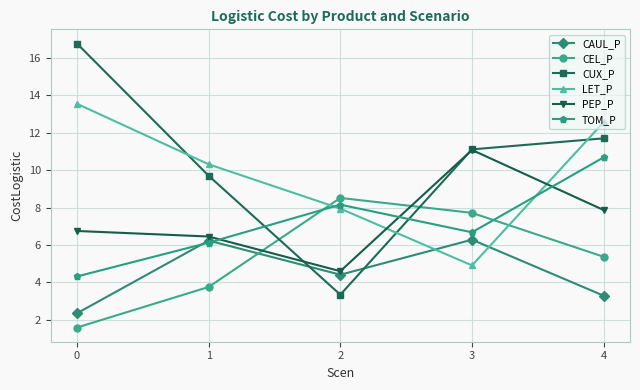

Which series changed the most between 1 and 2?

CUX_P